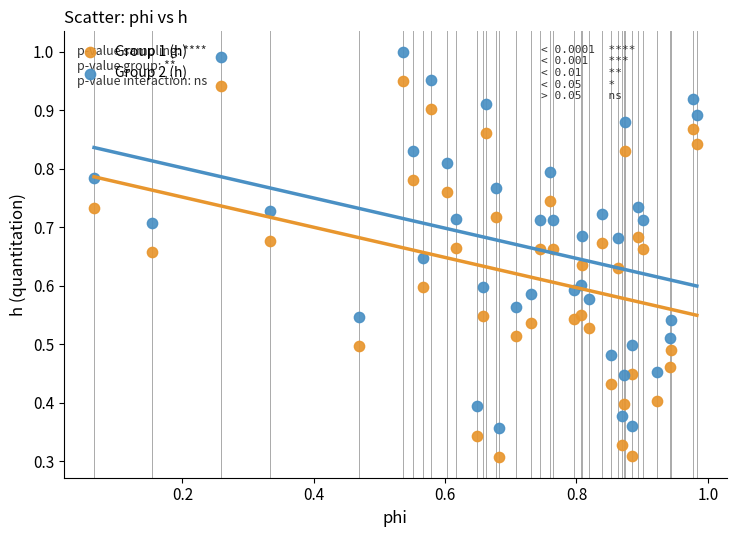

Which series reaches the maximum Y coordinate?

Group 2 (h)